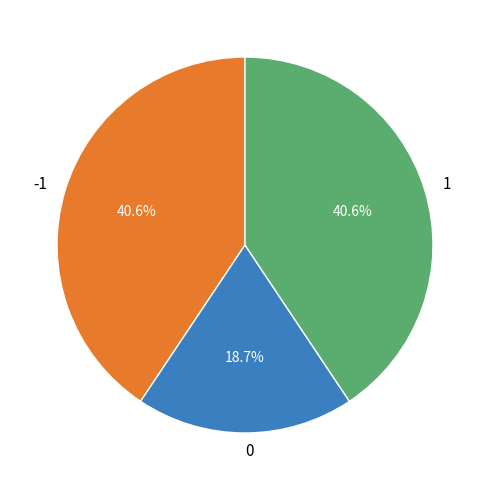

How many segments does this pie chart have?

3